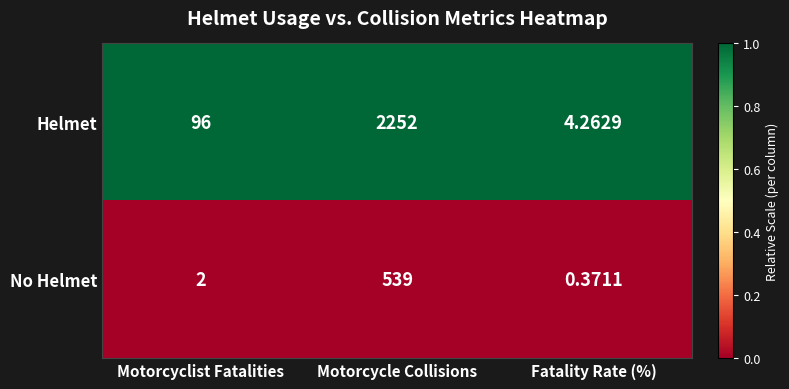

Rank the categories by Helmet value from lowest to highest.

Fatality Rate (%), Motorcyclist Fatalities, Motorcycle Collisions